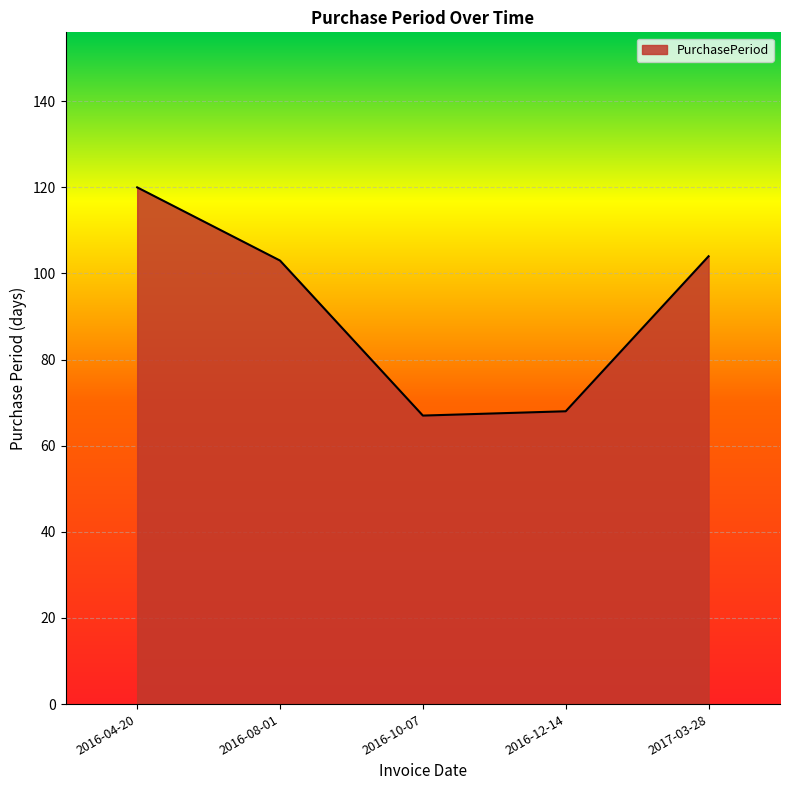

How many values are below 103?

2